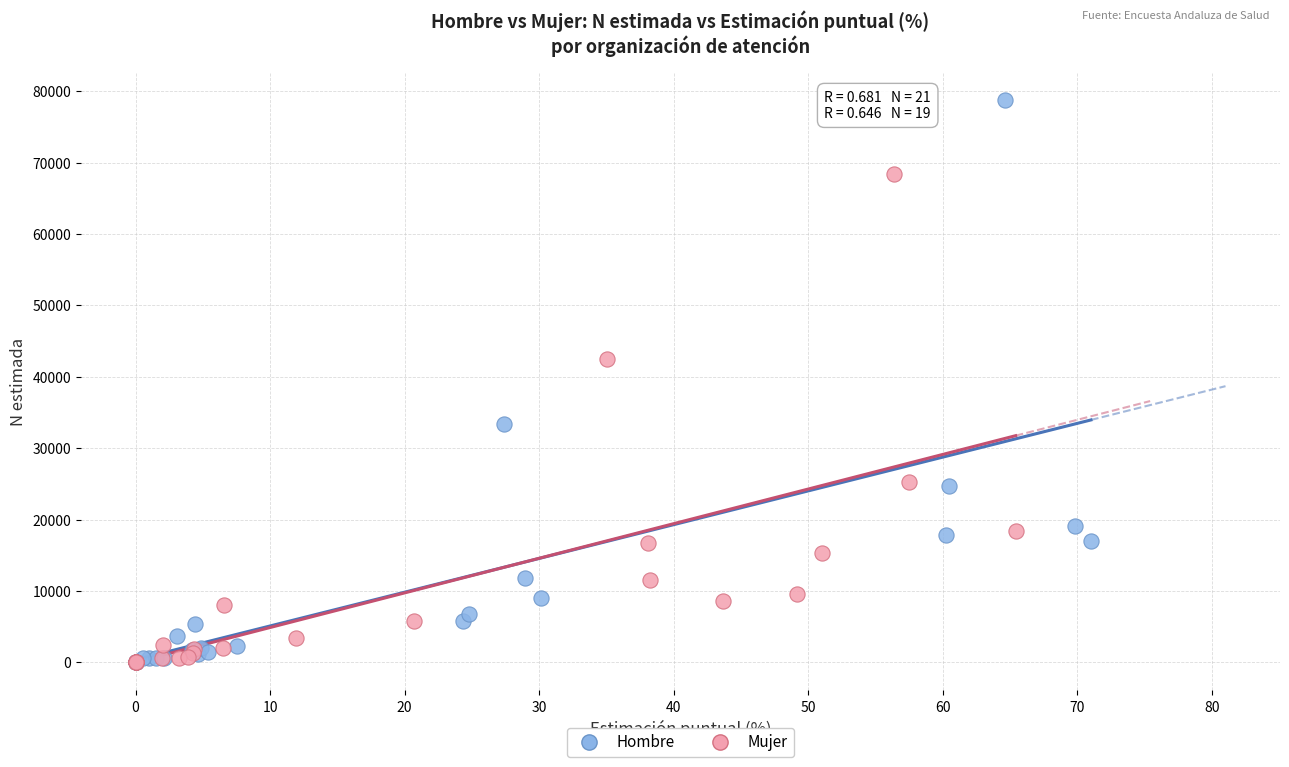

Which series reaches the maximum Y coordinate?

Hombre